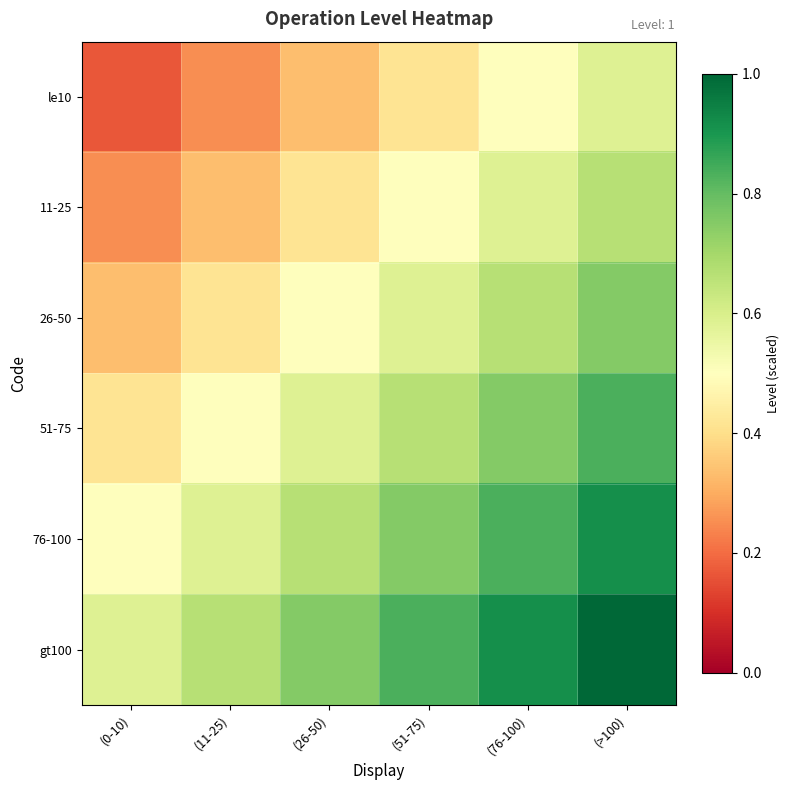

Reading left to right, what are all the values shown in this chart?

le10: (0-10)=0.2	(11-25)=0.2	(26-50)=0.3	(51-75)=0.4	(76-100)=0.5	(>100)=0.6
11-25: (0-10)=0.2	(11-25)=0.3	(26-50)=0.4	(51-75)=0.5	(76-100)=0.6	(>100)=0.7
26-50: (0-10)=0.3	(11-25)=0.4	(26-50)=0.5	(51-75)=0.6	(76-100)=0.7	(>100)=0.8
51-75: (0-10)=0.4	(11-25)=0.5	(26-50)=0.6	(51-75)=0.7	(76-100)=0.8	(>100)=0.8
76-100: (0-10)=0.5	(11-25)=0.6	(26-50)=0.7	(51-75)=0.8	(76-100)=0.8	(>100)=0.9
gt100: (0-10)=0.6	(11-25)=0.7	(26-50)=0.8	(51-75)=0.8	(76-100)=0.9	(>100)=1.0